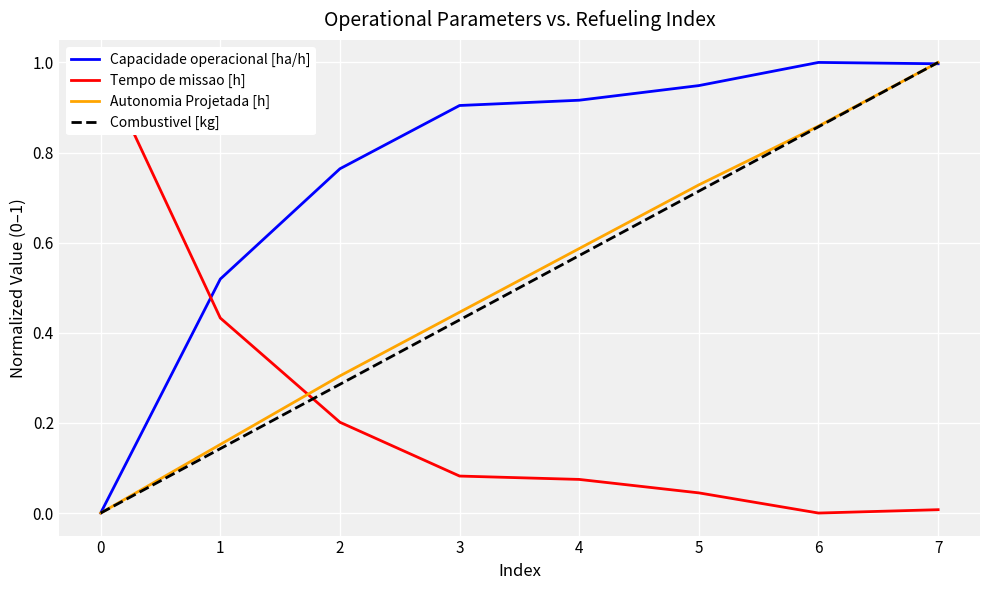

Between 7 and 5, which is larger?

7